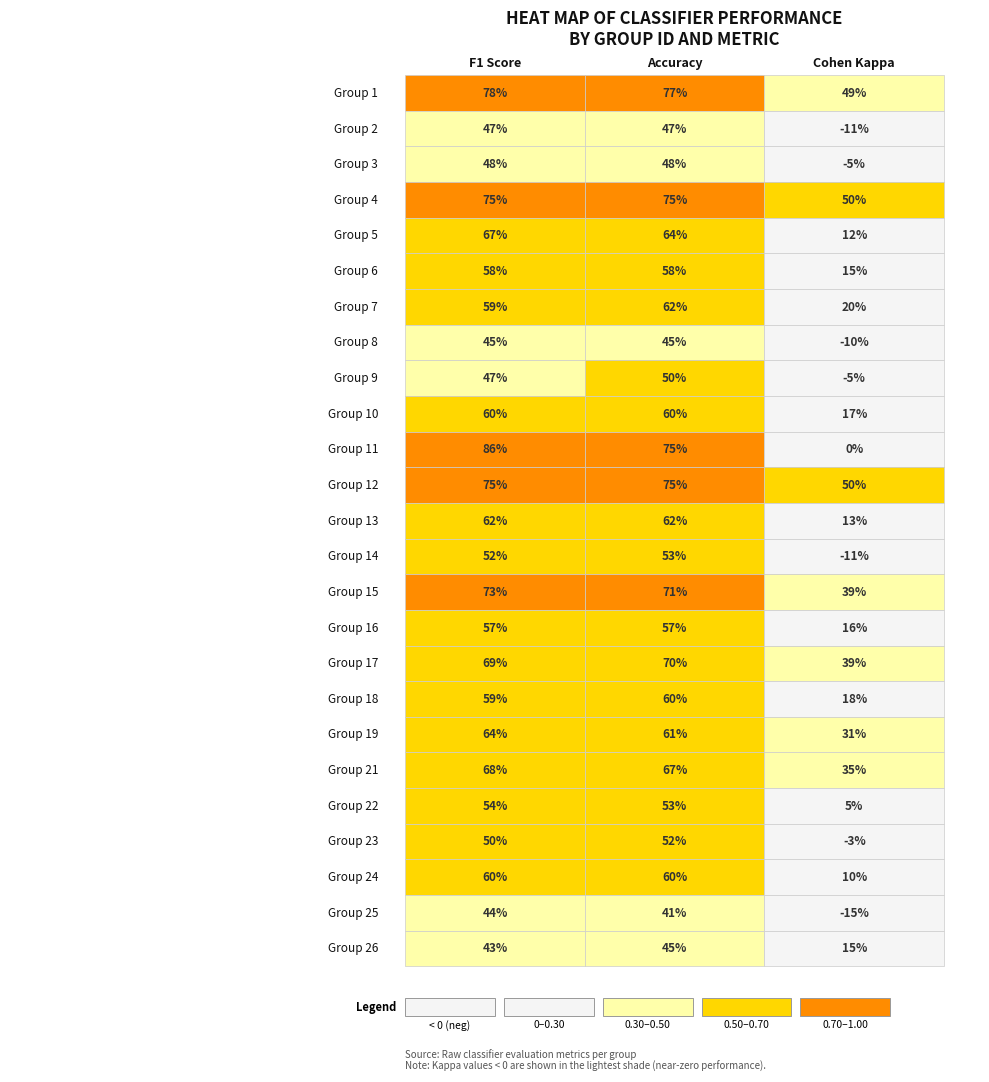

True or false: 15 has a value of 0.7 at accuracy.

True